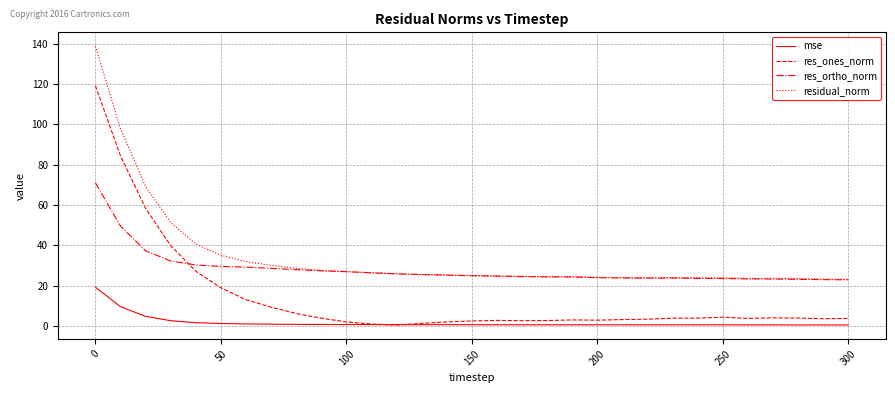

What is the greatest value displayed?

138.7